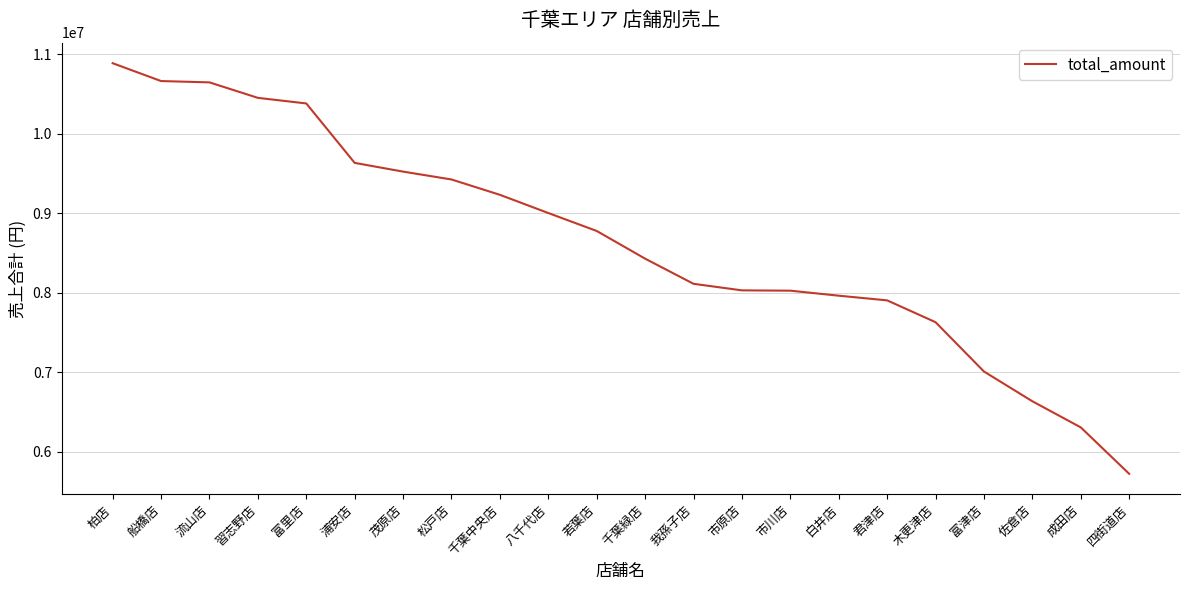

Does the chart display data point markers on the line(s)?

No